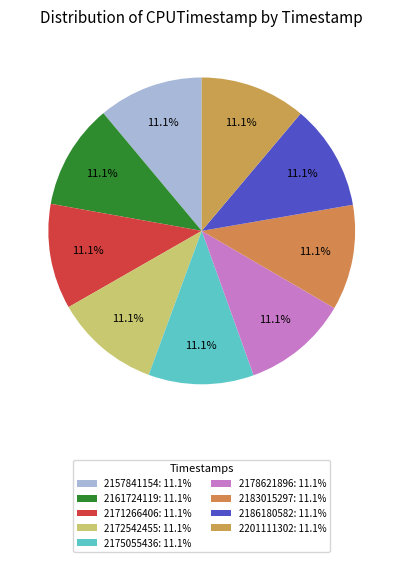

To the nearest percent, what is the combined percentage of 2178621896 and 2161724119?

22%